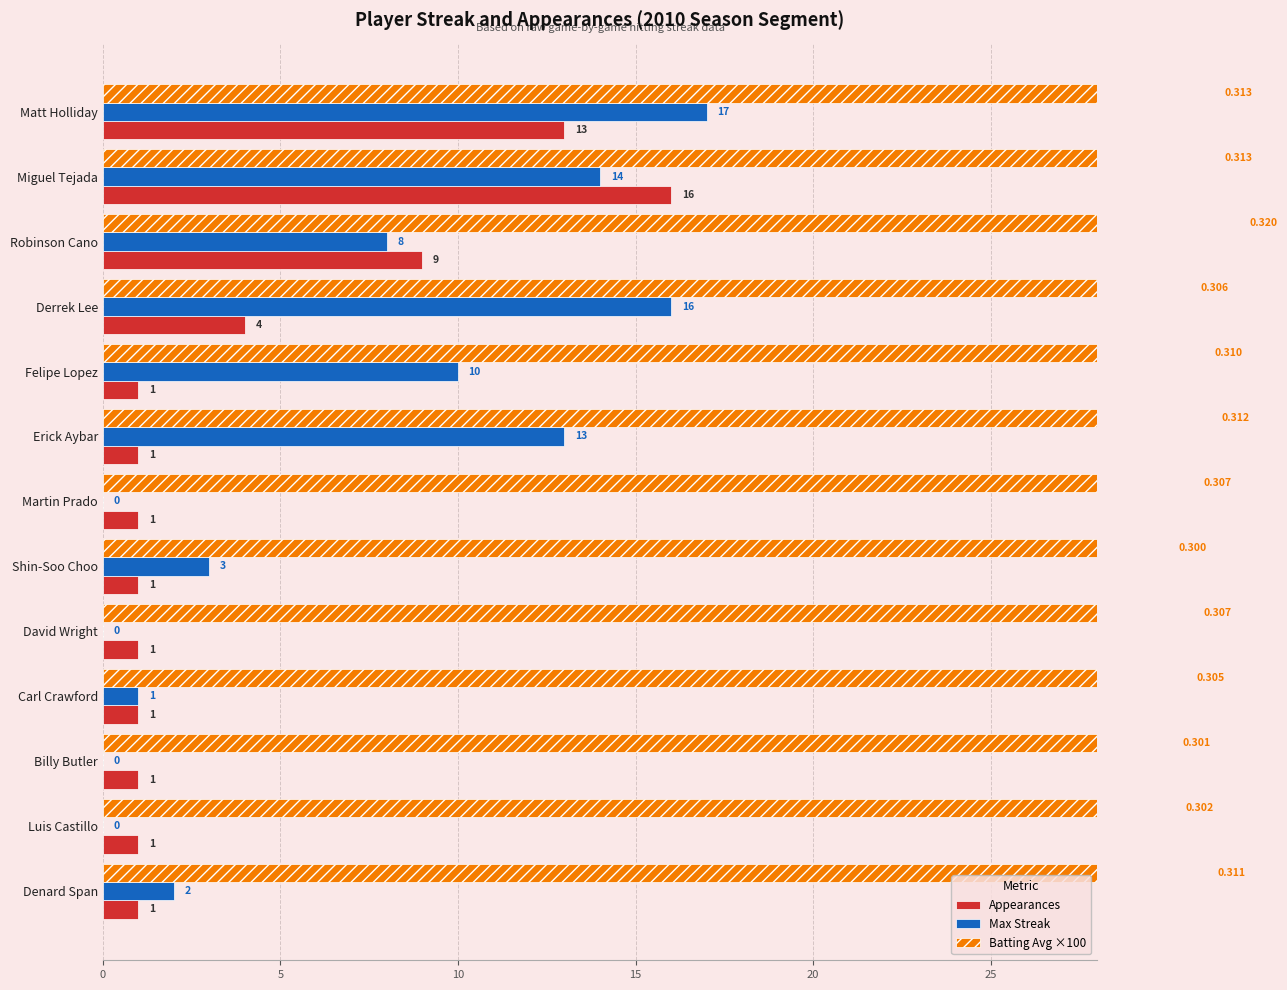

How many series are shown in this chart?

3